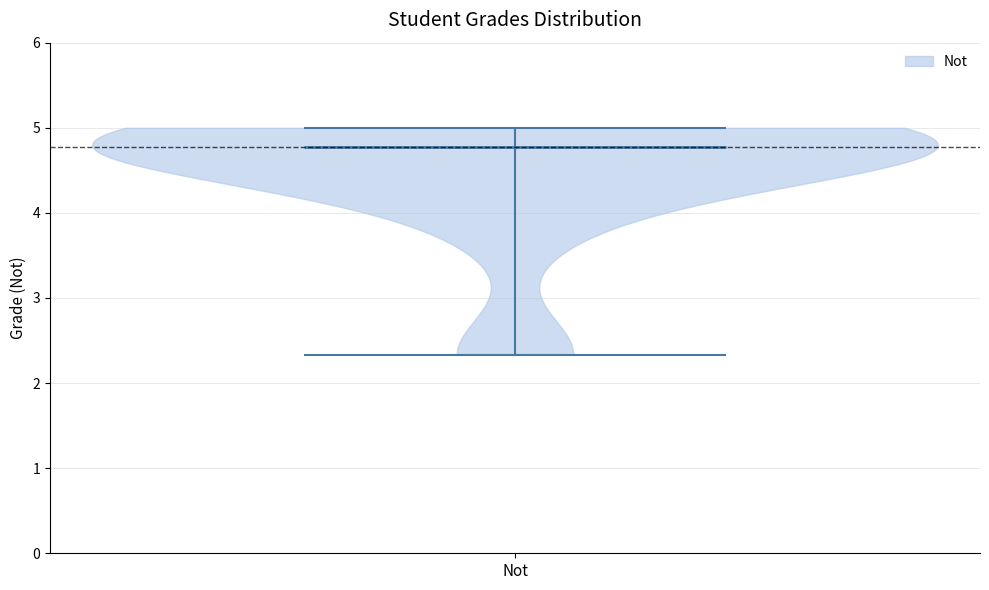

Read this violin plot against the y-axis: where its median line is, and the lowest and highest points the violin reaches. The values are not printed on the chart, so give them approximately, as read against the axis.

median line 4.8, lowest point 2.3, highest point 5.0